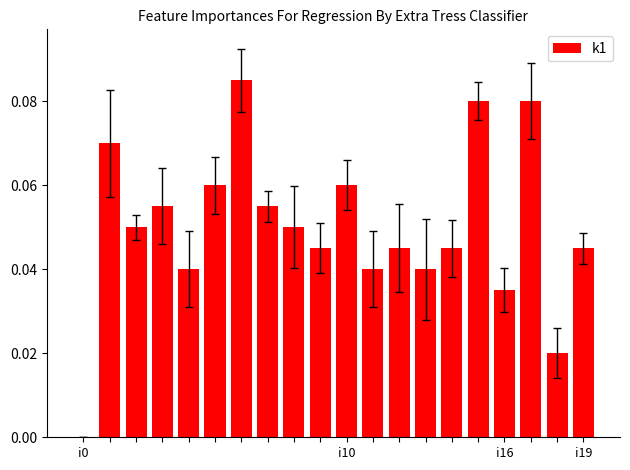

What is the label of the 13th bar from the right?

7